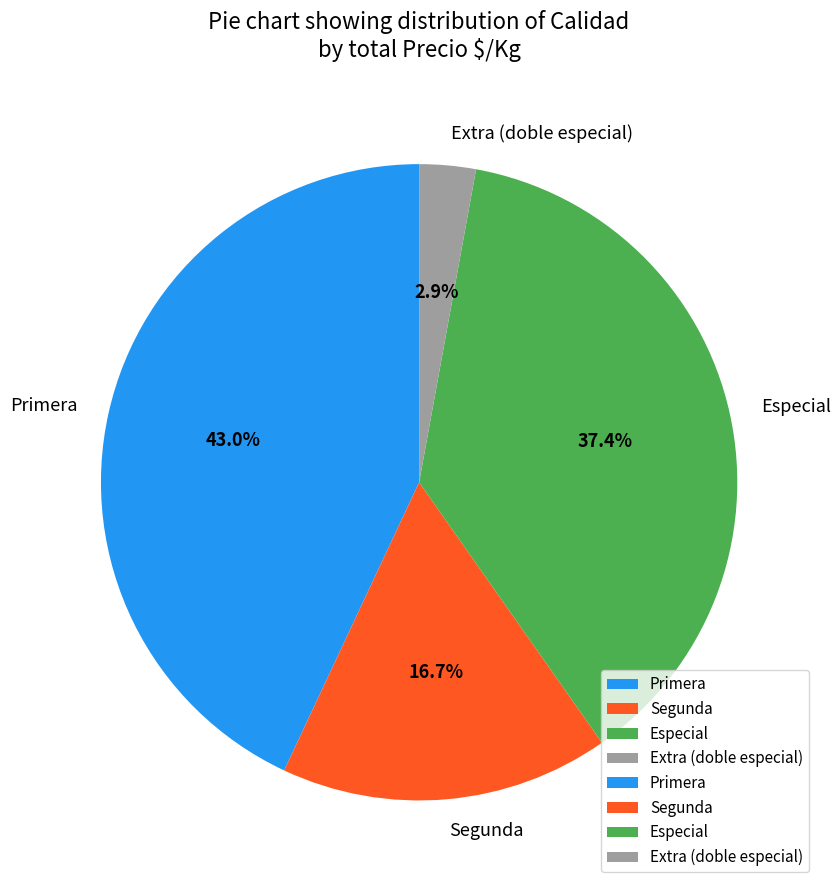

Is there any slice that represents more than half of the pie?

No